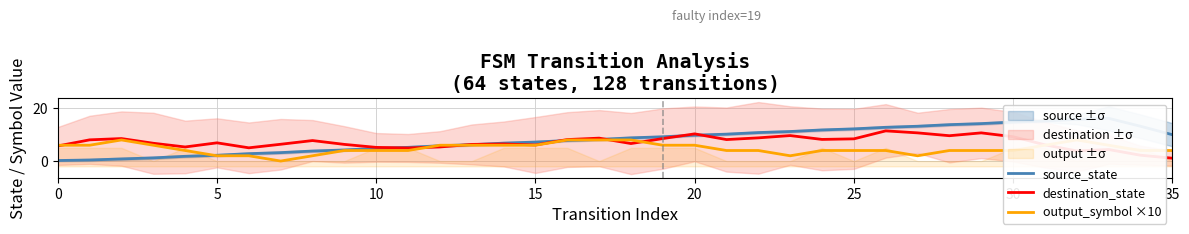

True or false: source_state and output_symbol ×10 intersect in this chart.

True